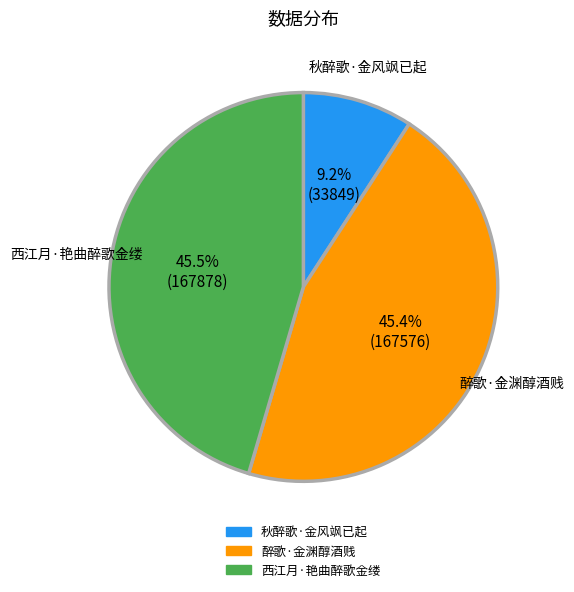

Which category has the smallest portion of the pie?

秋醉歌·金风飒已起